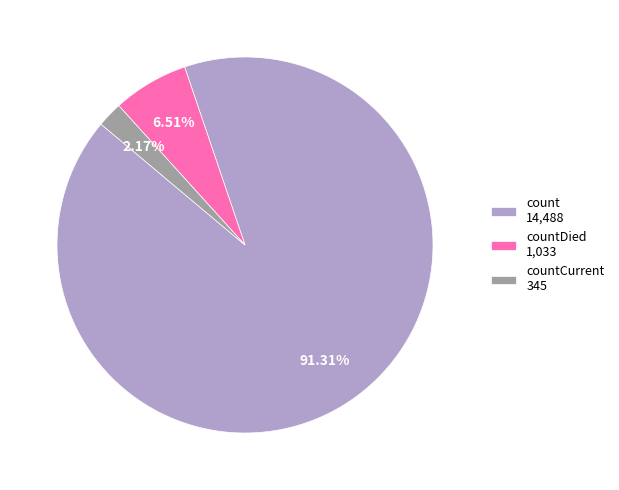

To the nearest percent, what is the difference between the largest and smallest slice percentages?

89%